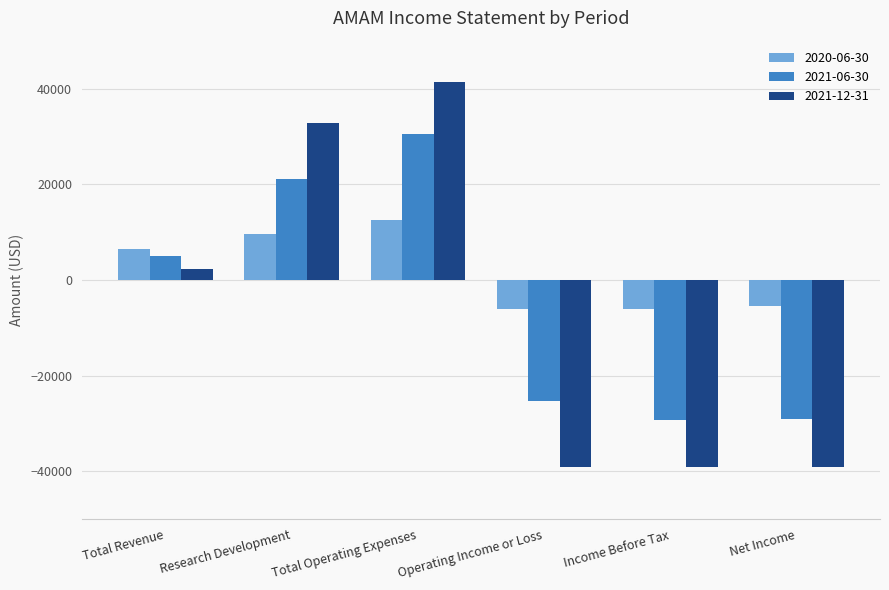

What is the maximum value shown in the chart?

41400